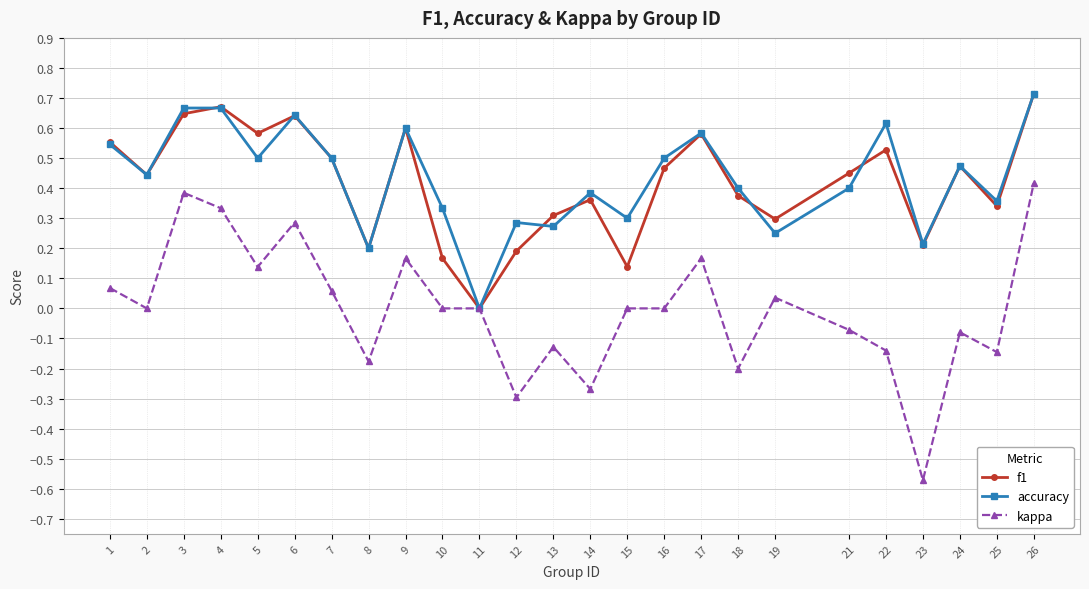

Which series changed the most between 14 and 23?

kappa